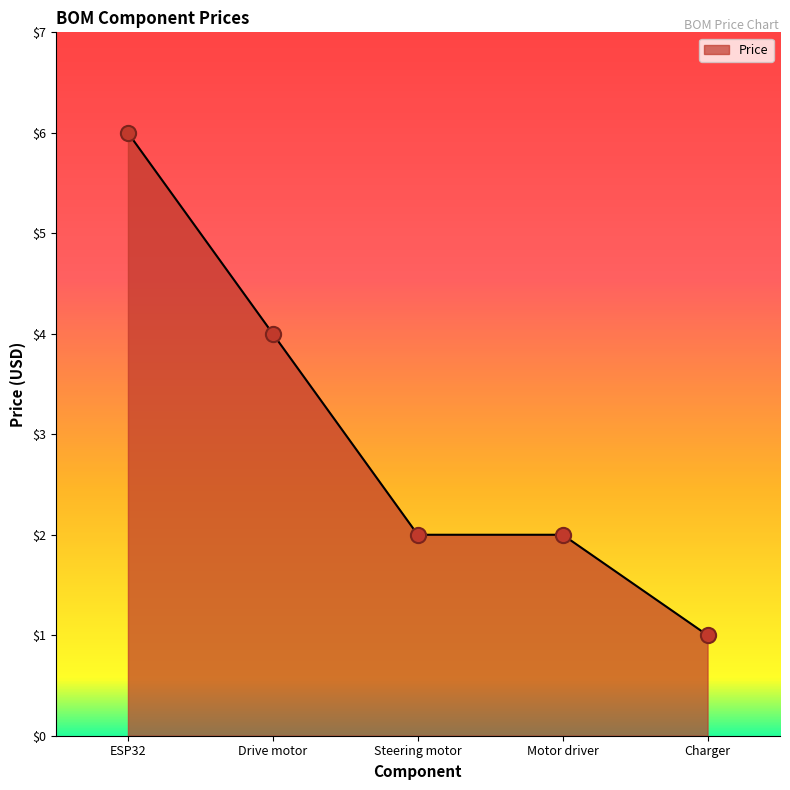

Between Motor driver and Charger, which is larger?

Motor driver